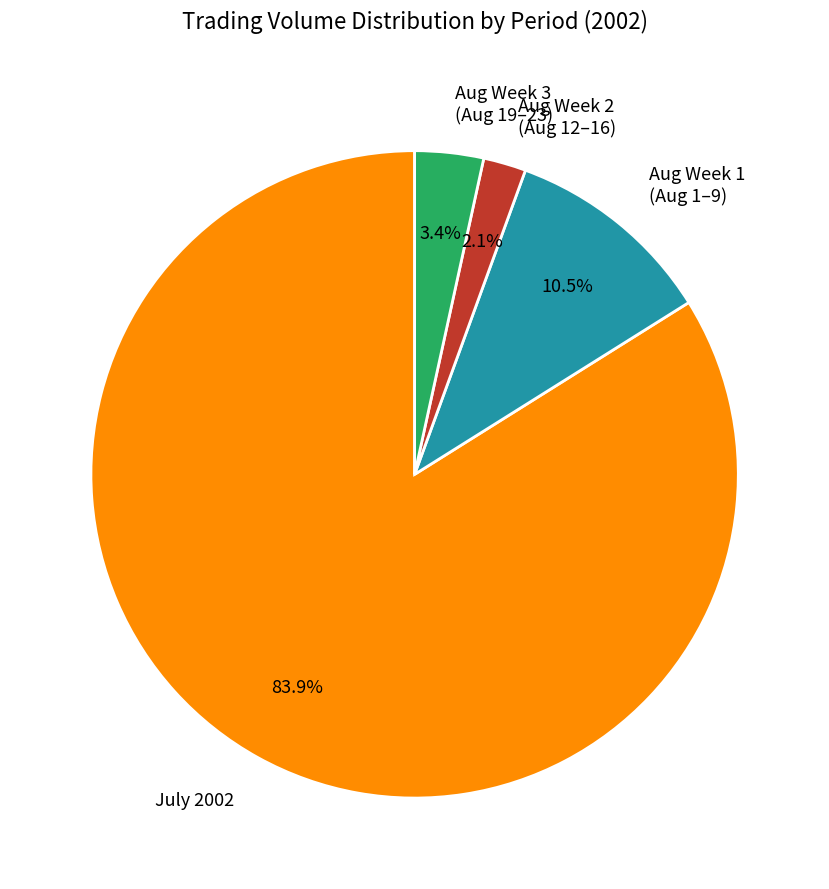

How many slices are in this pie chart?

4